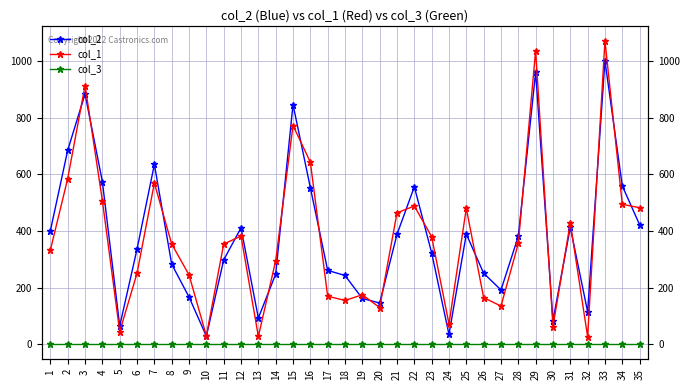

What is the value of the col_1 point at the 11th from the left?

354